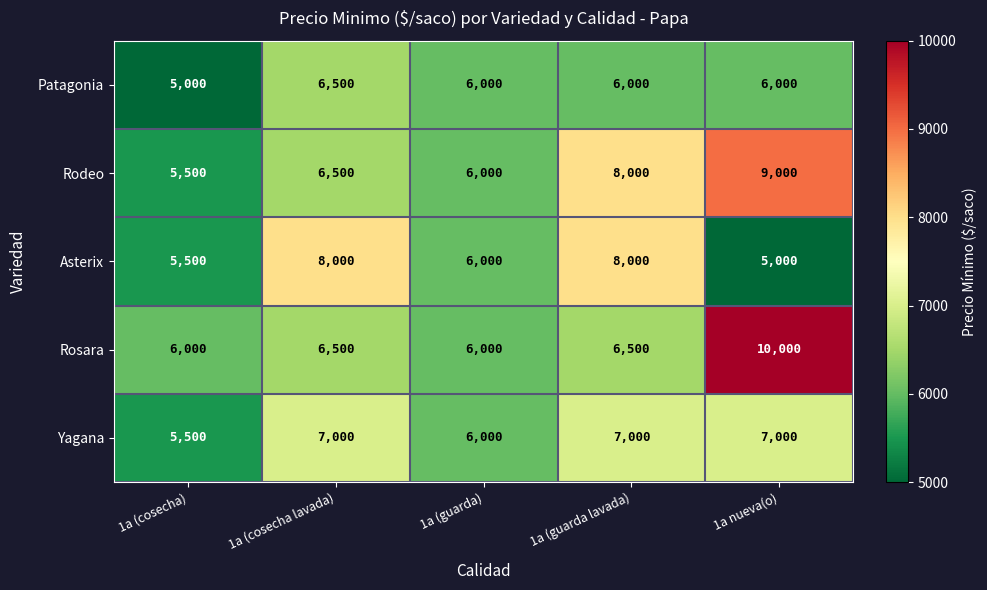

Reading right to left, what are all the values shown in this chart?

Patagonia: 1a nueva(o)=6000	1a (guarda lavada)=6000	1a (guarda)=6000	1a (cosecha lavada)=6500	1a (cosecha)=5000
Rodeo: 1a nueva(o)=9000	1a (guarda lavada)=8000	1a (guarda)=6000	1a (cosecha lavada)=6500	1a (cosecha)=5500
Asterix: 1a nueva(o)=5000	1a (guarda lavada)=8000	1a (guarda)=6000	1a (cosecha lavada)=8000	1a (cosecha)=5500
Rosara: 1a nueva(o)=10000	1a (guarda lavada)=6500	1a (guarda)=6000	1a (cosecha lavada)=6500	1a (cosecha)=6000
Yagana: 1a nueva(o)=7000	1a (guarda lavada)=7000	1a (guarda)=6000	1a (cosecha lavada)=7000	1a (cosecha)=5500